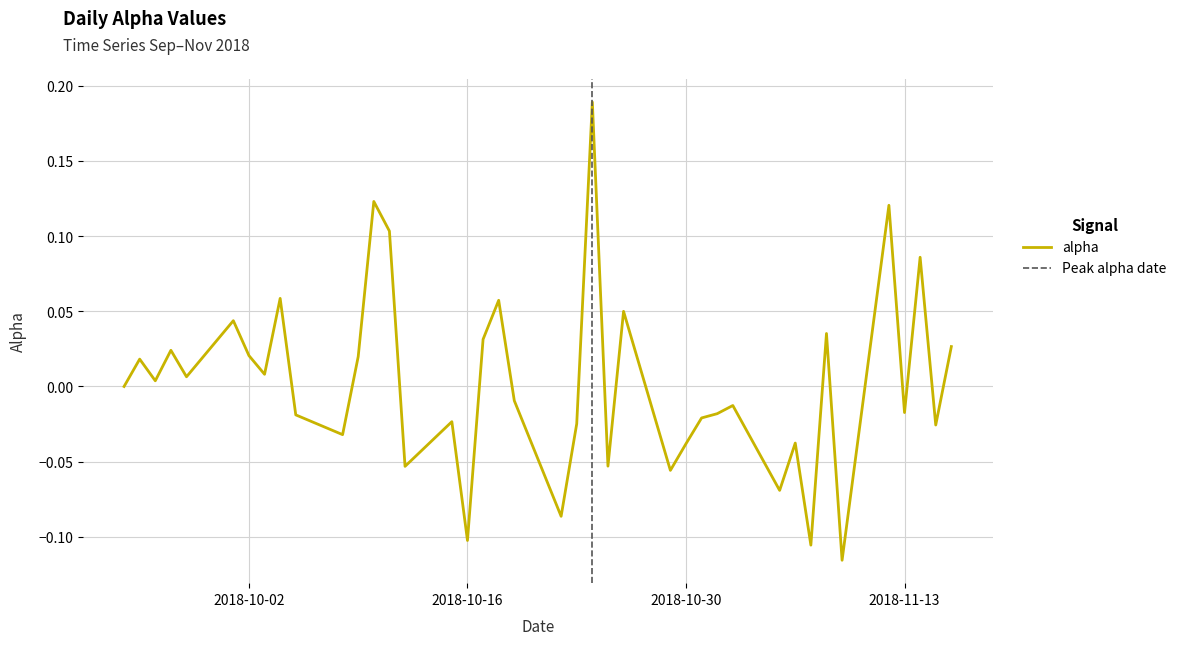

At which label does the data first exceed 0?

2018-09-25